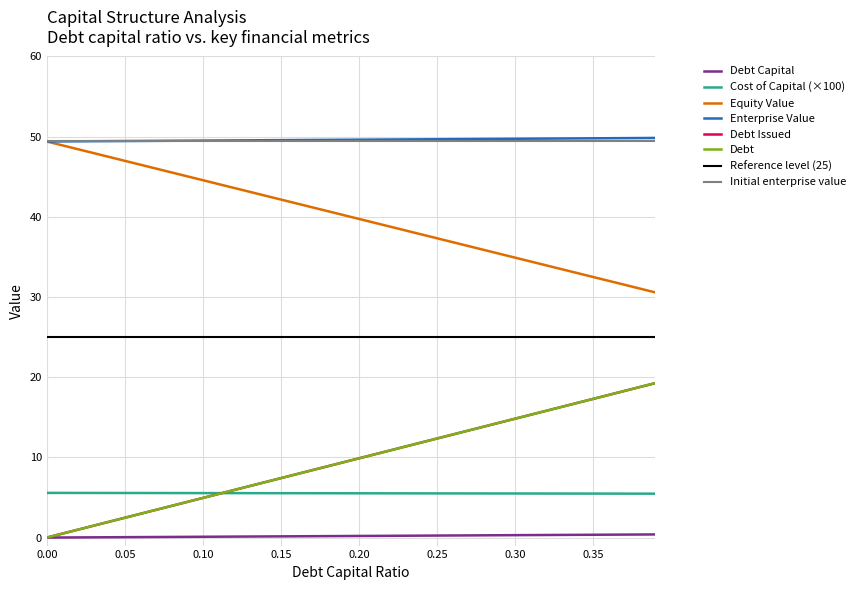

Which has a higher value, 0.16 or 0.13?

0.16